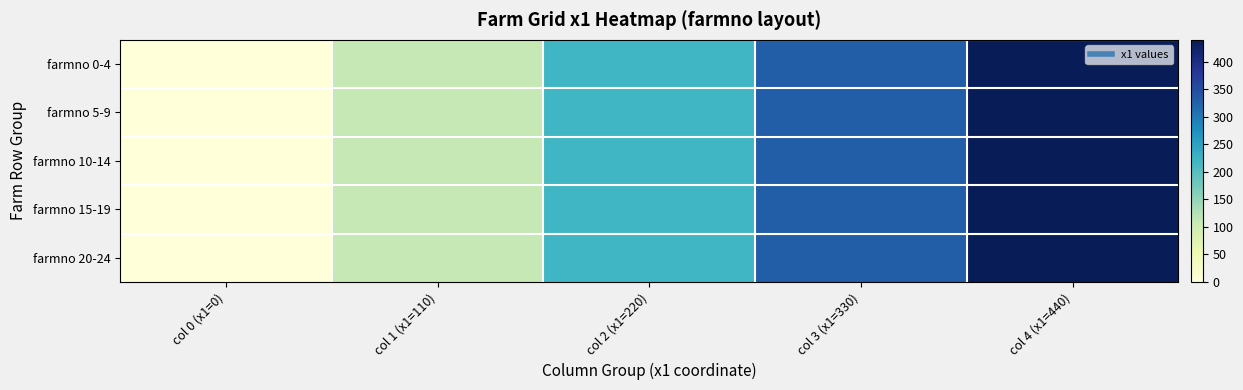

Reading left to right, transcribe all the data shown in this chart.

farmno 0-4: col 0 (x1=0)=0	col 1 (x1=110)=110	col 2 (x1=220)=220	col 3 (x1=330)=330	col 4 (x1=440)=440
farmno 5-9: col 0 (x1=0)=0	col 1 (x1=110)=110	col 2 (x1=220)=220	col 3 (x1=330)=330	col 4 (x1=440)=440
farmno 10-14: col 0 (x1=0)=0	col 1 (x1=110)=110	col 2 (x1=220)=220	col 3 (x1=330)=330	col 4 (x1=440)=440
farmno 15-19: col 0 (x1=0)=0	col 1 (x1=110)=110	col 2 (x1=220)=220	col 3 (x1=330)=330	col 4 (x1=440)=440
farmno 20-24: col 0 (x1=0)=0	col 1 (x1=110)=110	col 2 (x1=220)=220	col 3 (x1=330)=330	col 4 (x1=440)=440